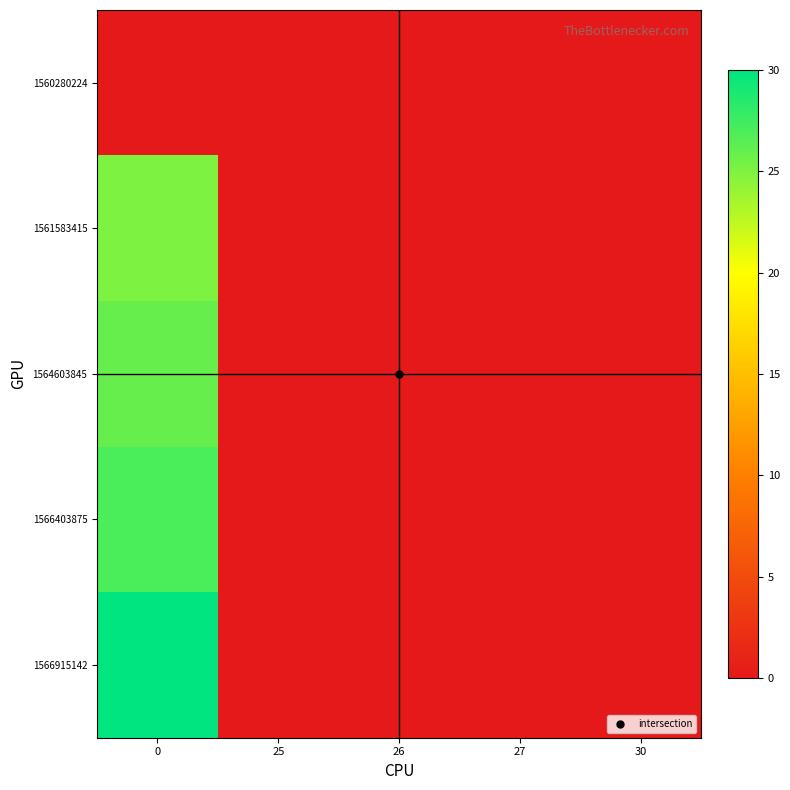

How many categories are shown in the chart?

5